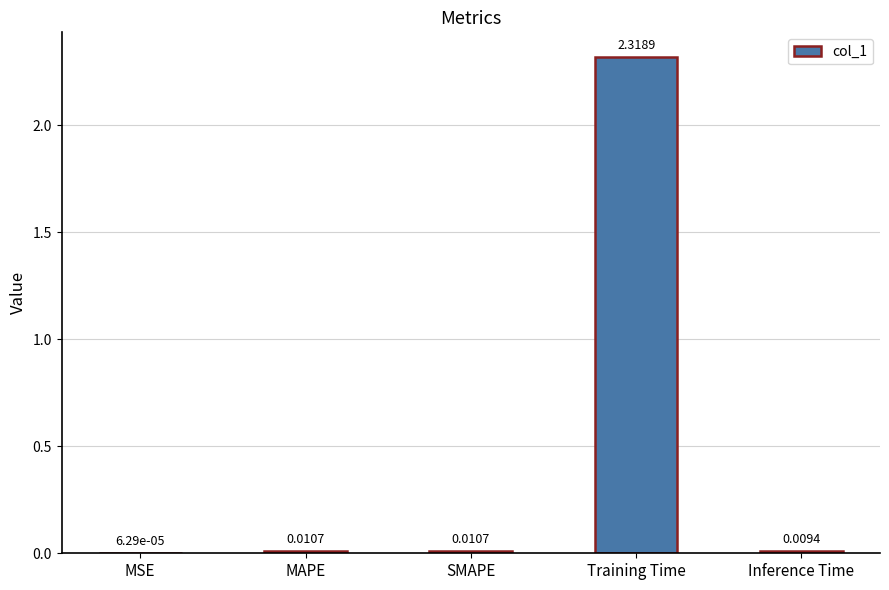

Which has a higher value, MSE or MAPE?

MAPE